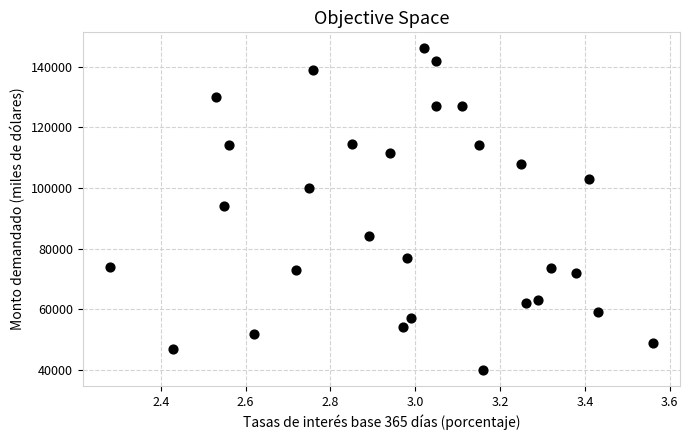

What is the range of Y values (max minus min)?

106000